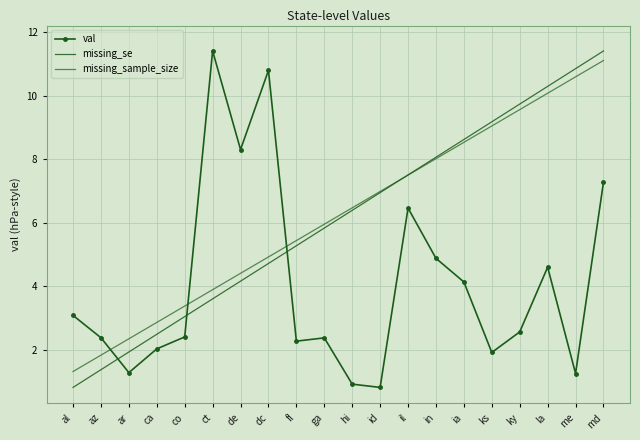

True or false: missing_se has a value of 8.1 at in.

True